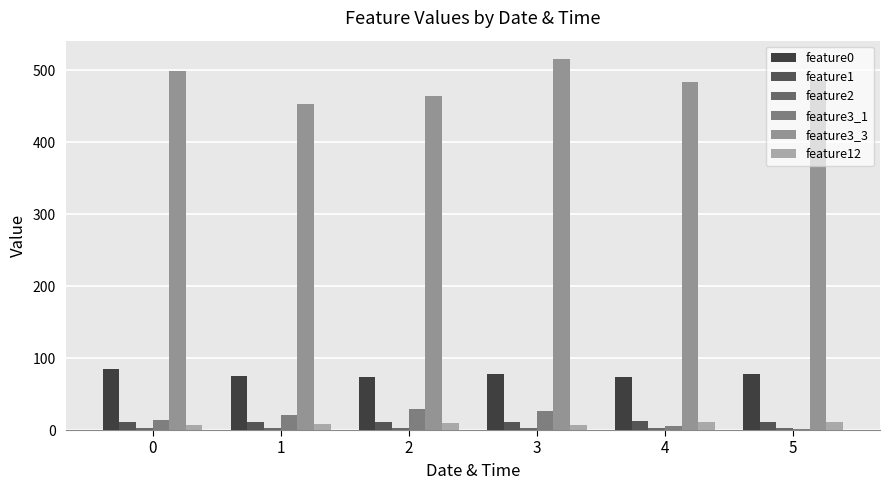

What is the average value of the feature0 series?

77.3